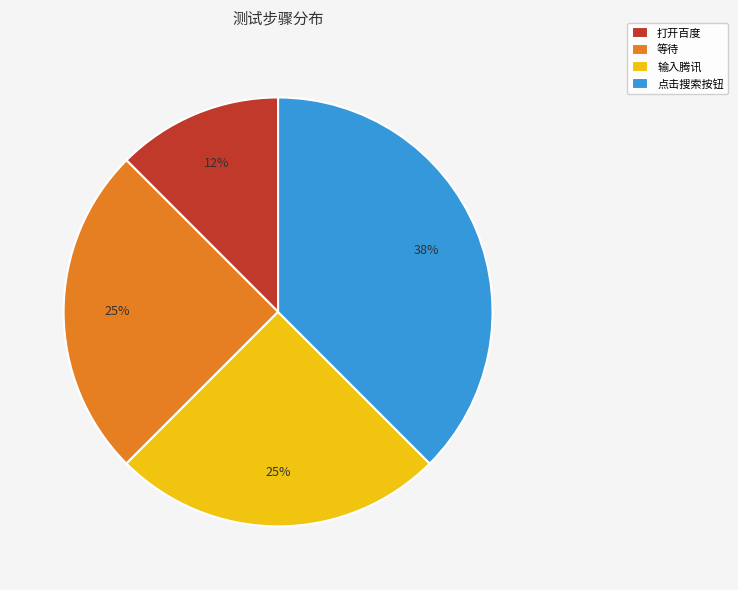

The 输入腾讯 slice represents 25% of the pie. True or false?

True